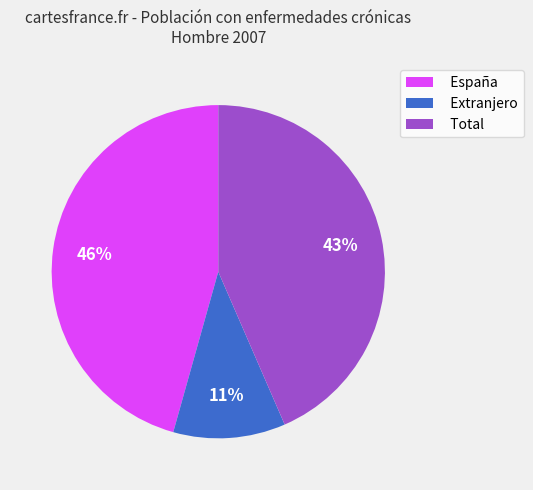

To the nearest percent, what is the difference between the largest and smallest slice percentages?

35%